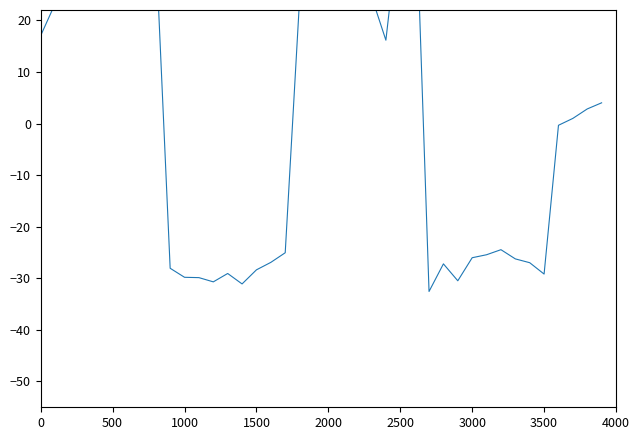

How many values are below zero?

19